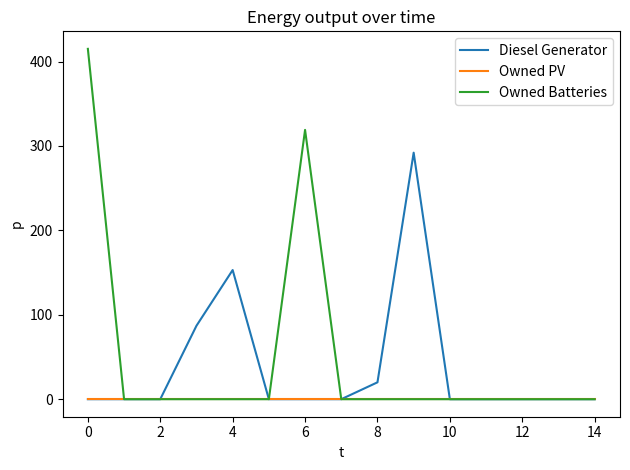

What is the maximum value shown in the chart?

415